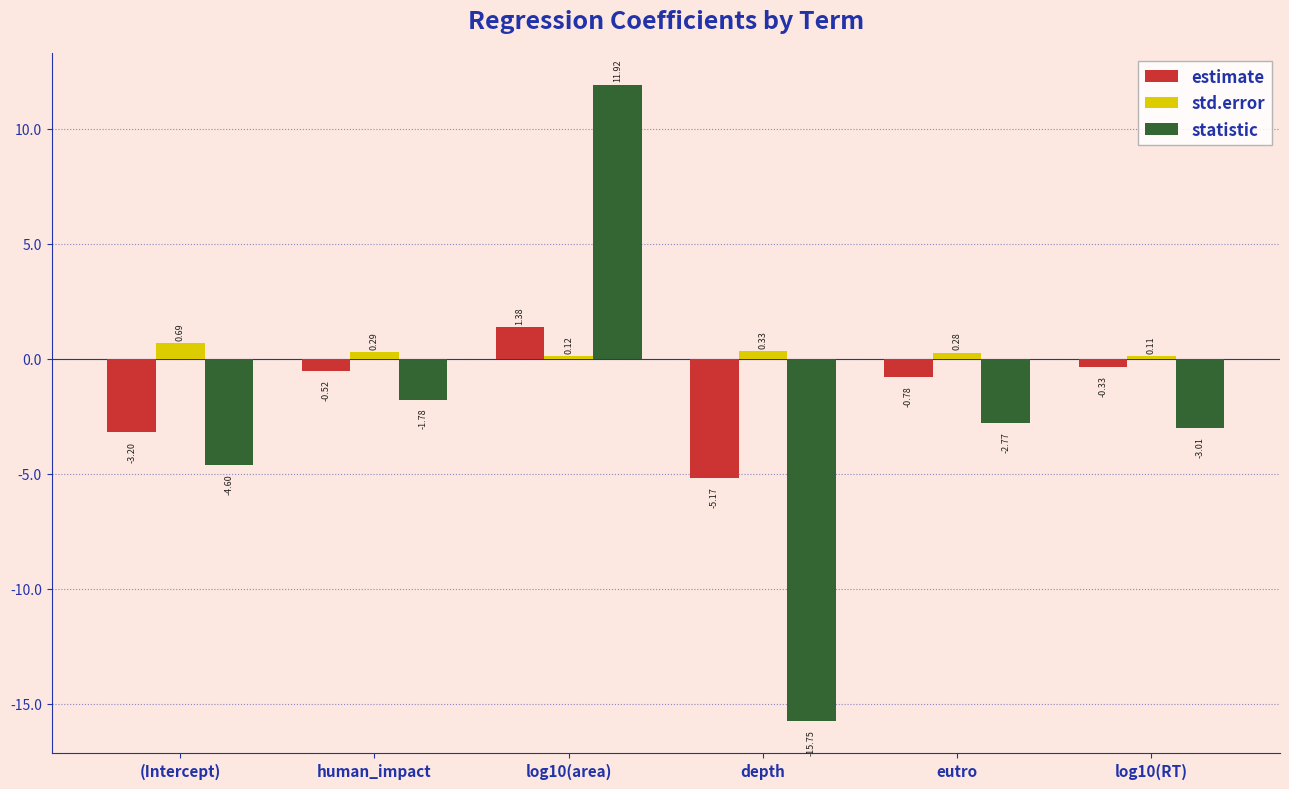

Which series has the largest total across all categories?

std.error